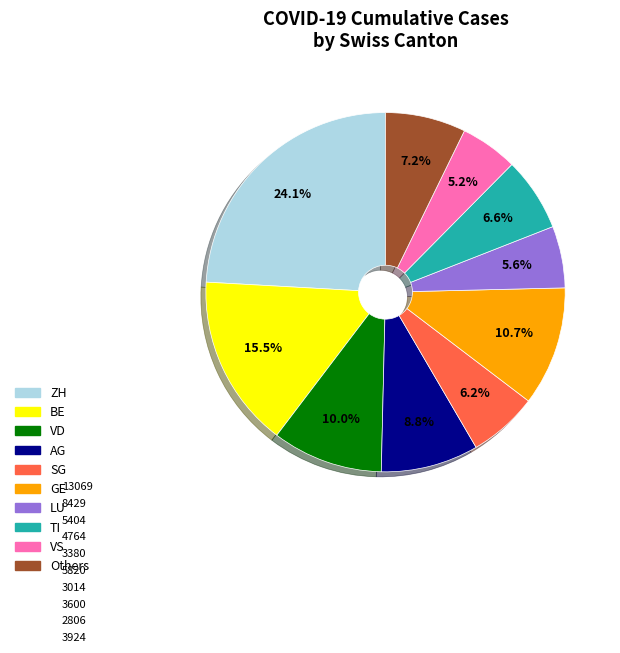

Which has a higher value, ZH or VS?

ZH